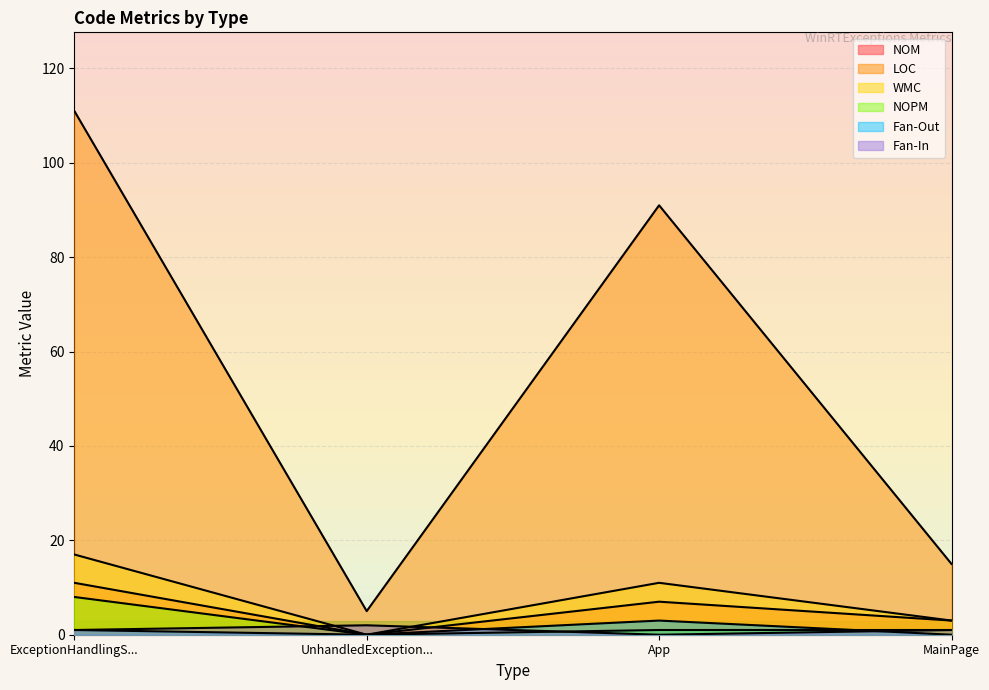

What is the difference between the maximum and minimum values in the LOC series?

106